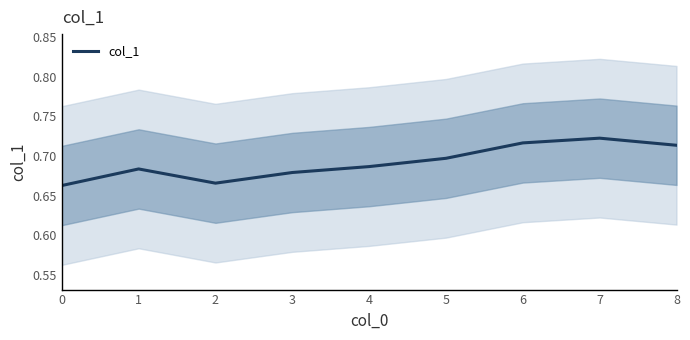

What is the sum of the values at 5 and 0?

1.4